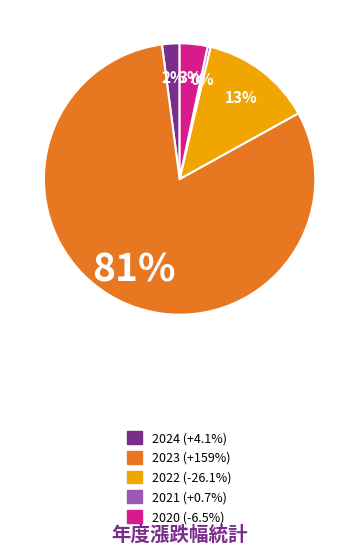

Which slice is the smallest?

2021